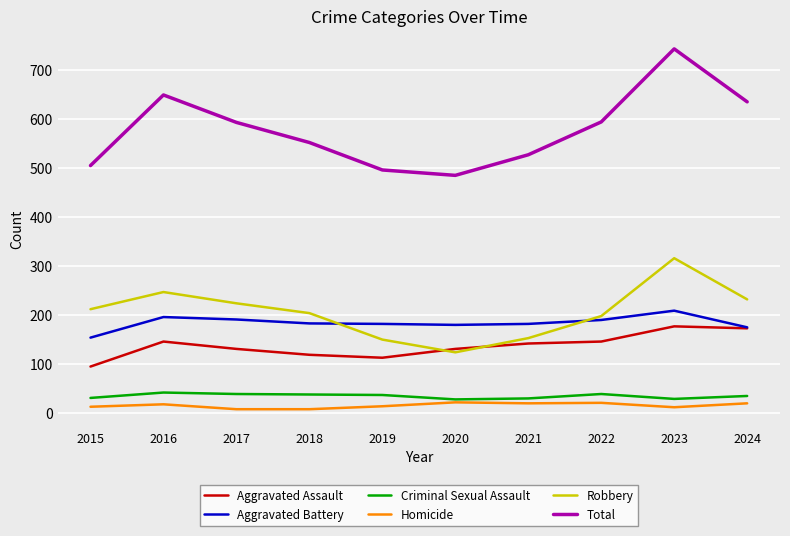

True or false: Aggravated Battery has more than 1 interior local peaks.

True